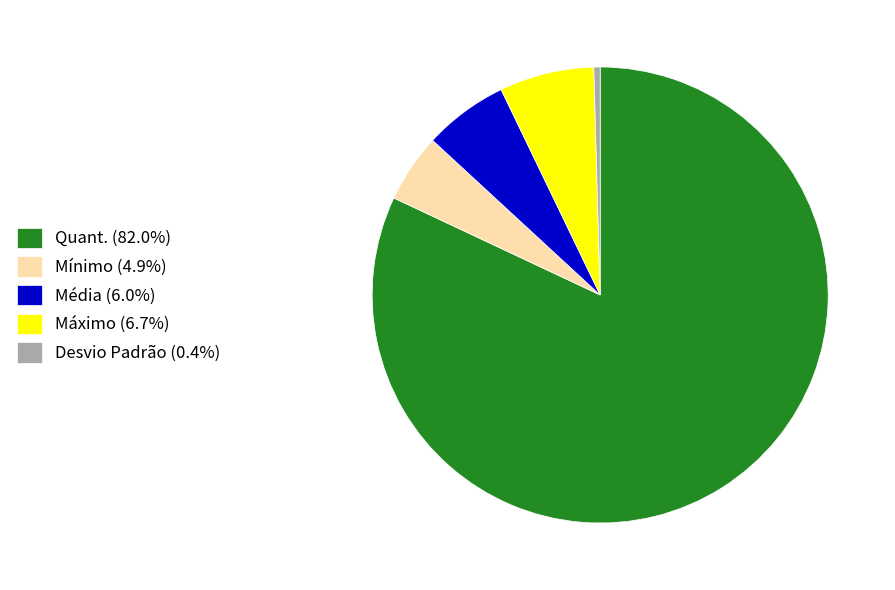

Combined, do Mínimo and Máximo account for over 50%?

No